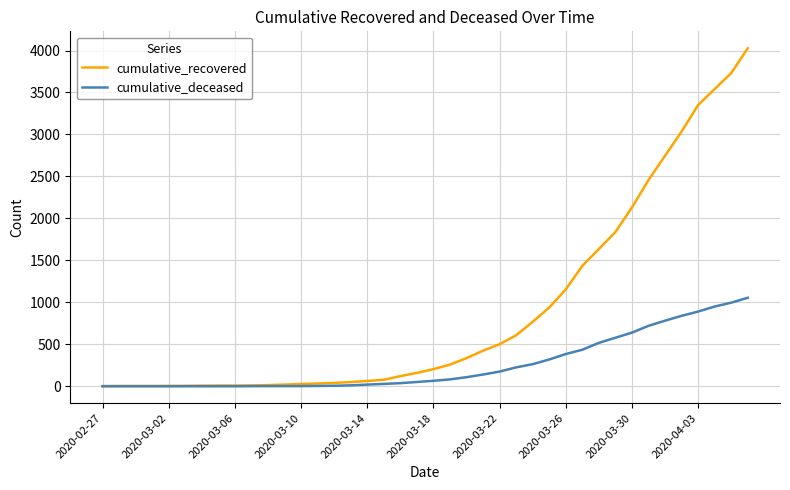

List the series in order of their overall mean, lowest first.

cumulative_deceased, cumulative_recovered